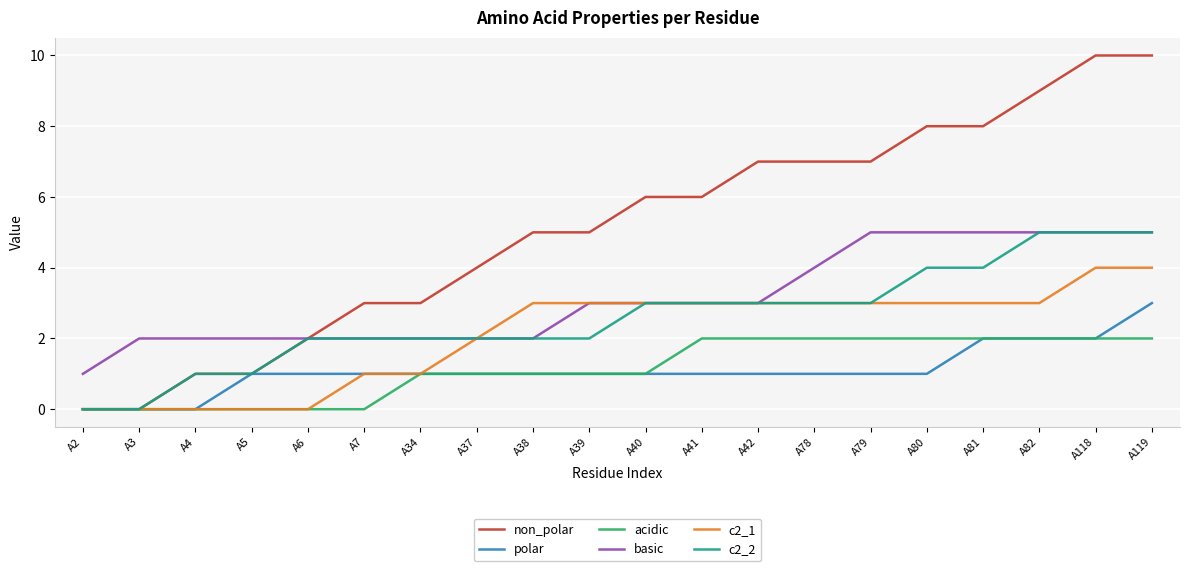

Is the value of basic at A78 greater than the value of polar at A39?

Yes